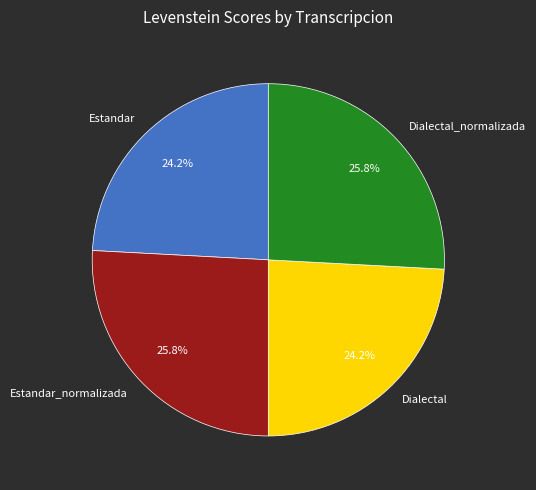

How many slices are in this pie chart?

4